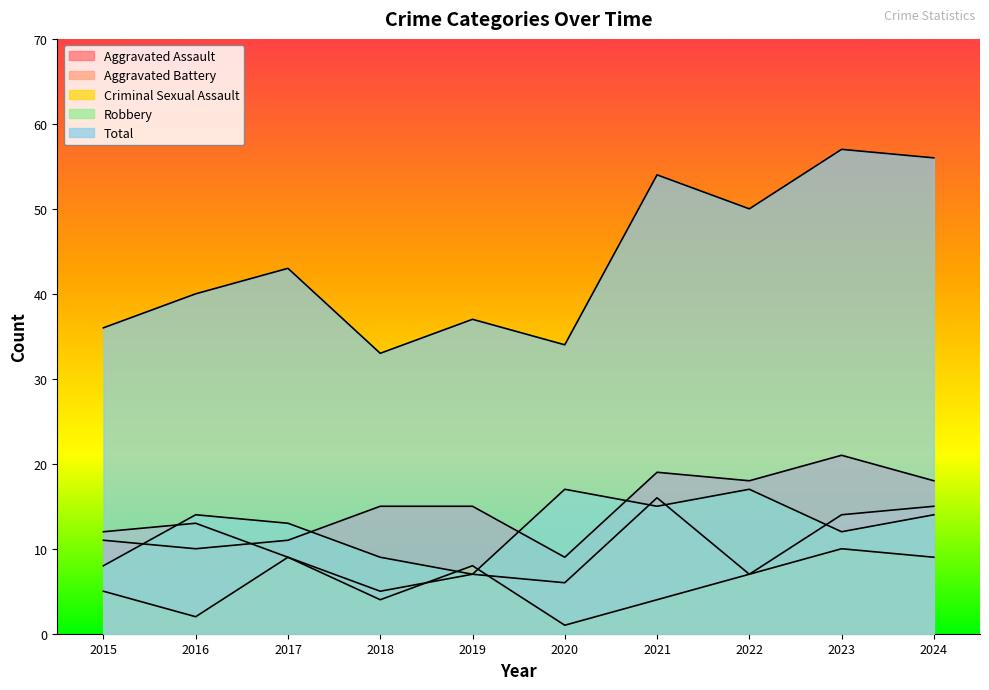

True or false: Aggravated Assault has a value of 18 at 2024.

True